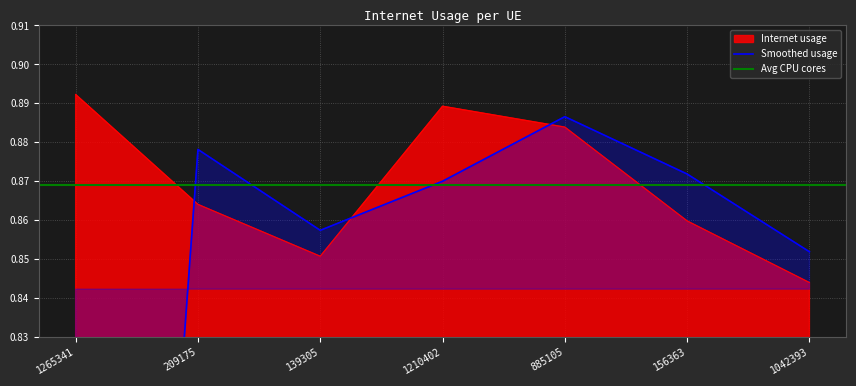

How many values are between 0 and 1?

7